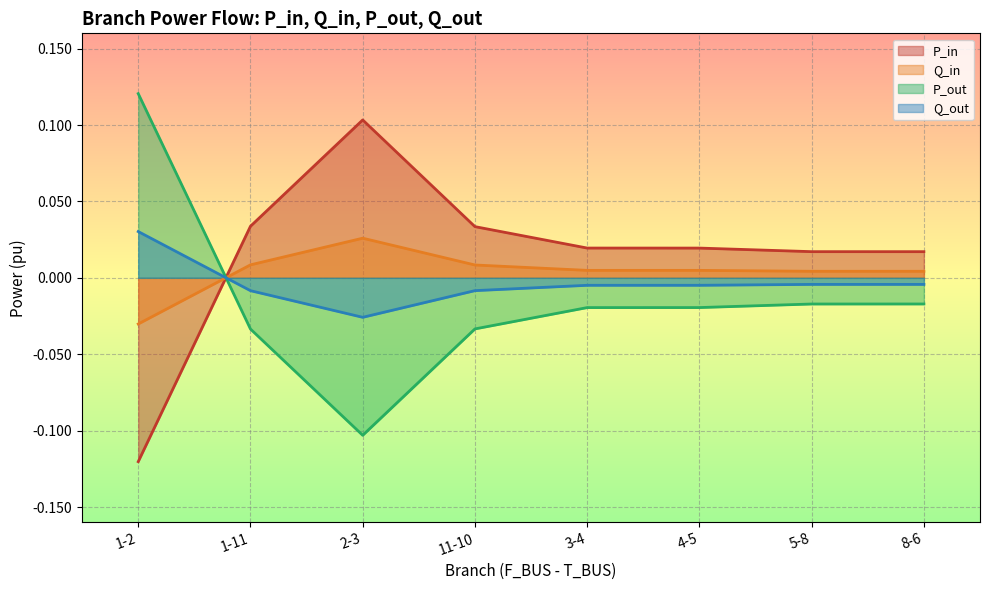

How many distinct data groups are displayed?

4